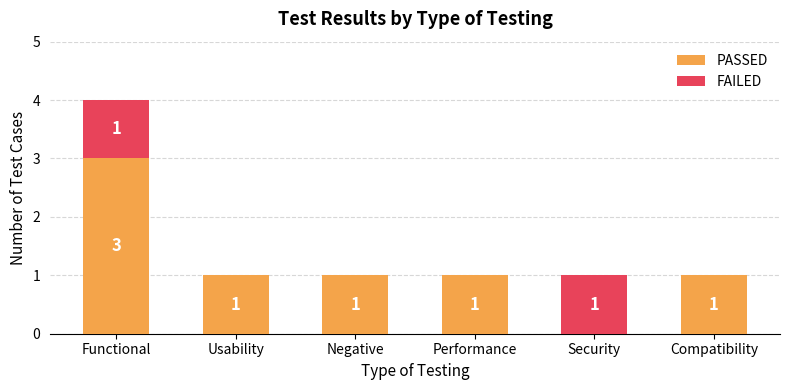

What value does the PASSED series have at Functional?

3